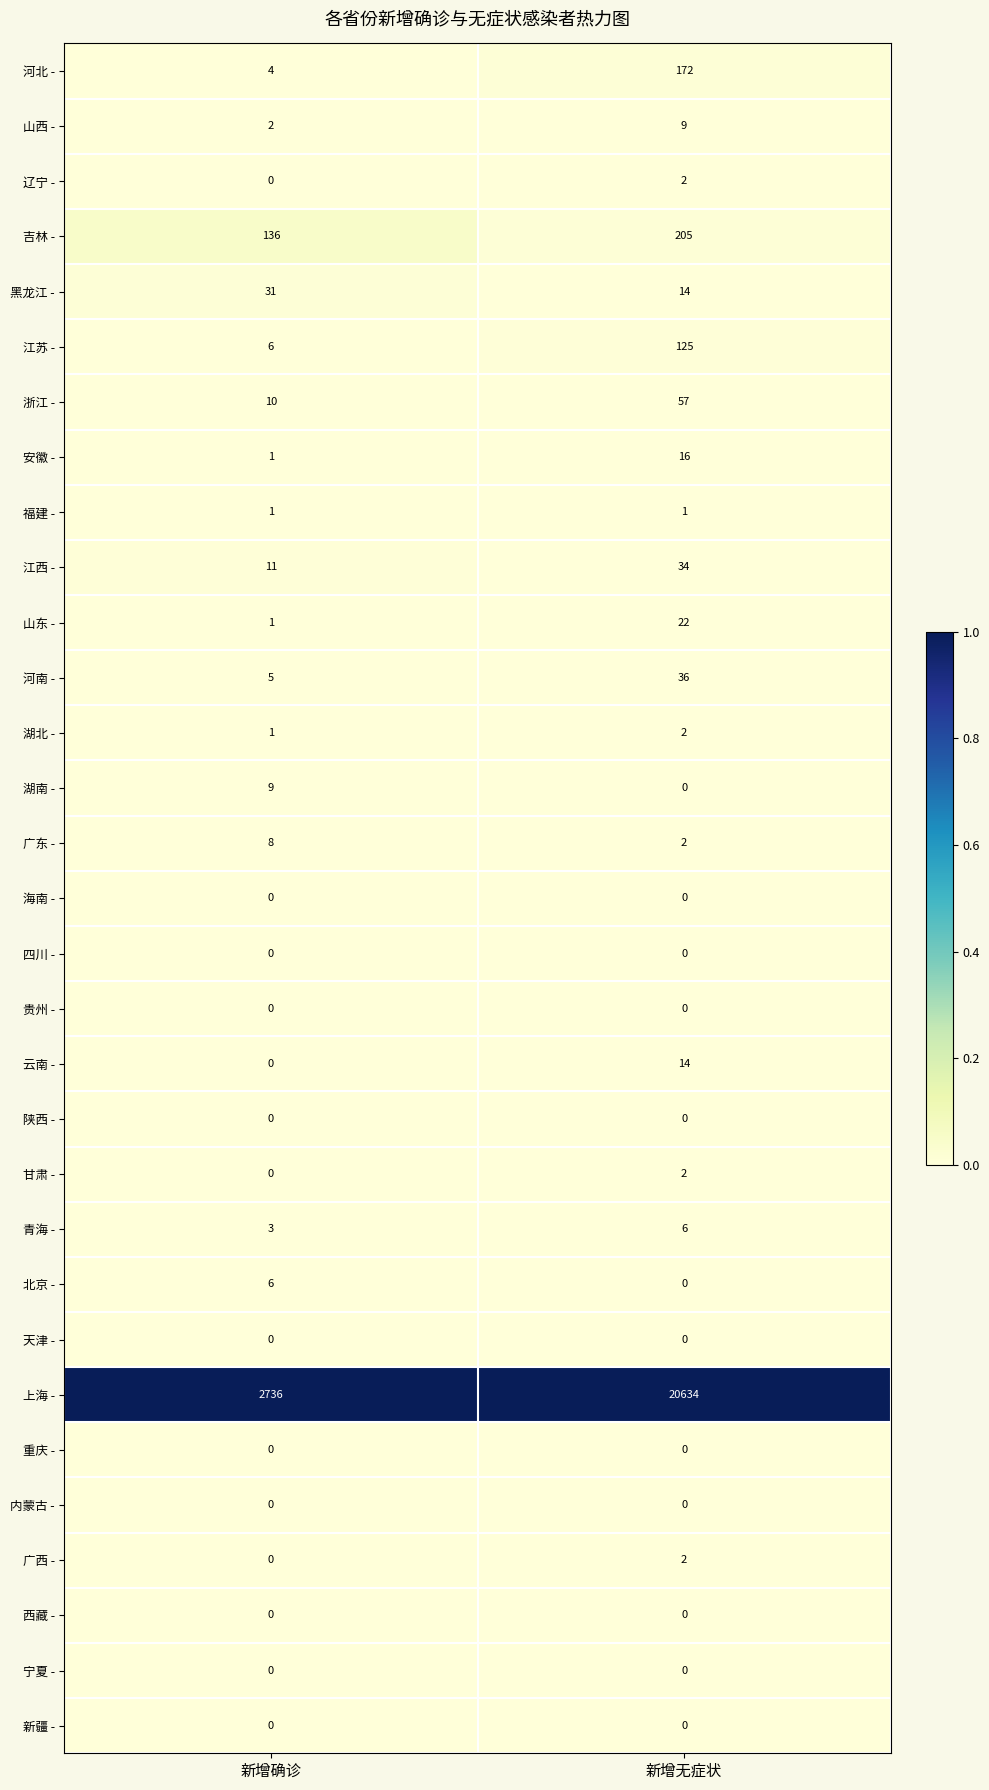

What is the total value across all series at 新增确诊?

2971